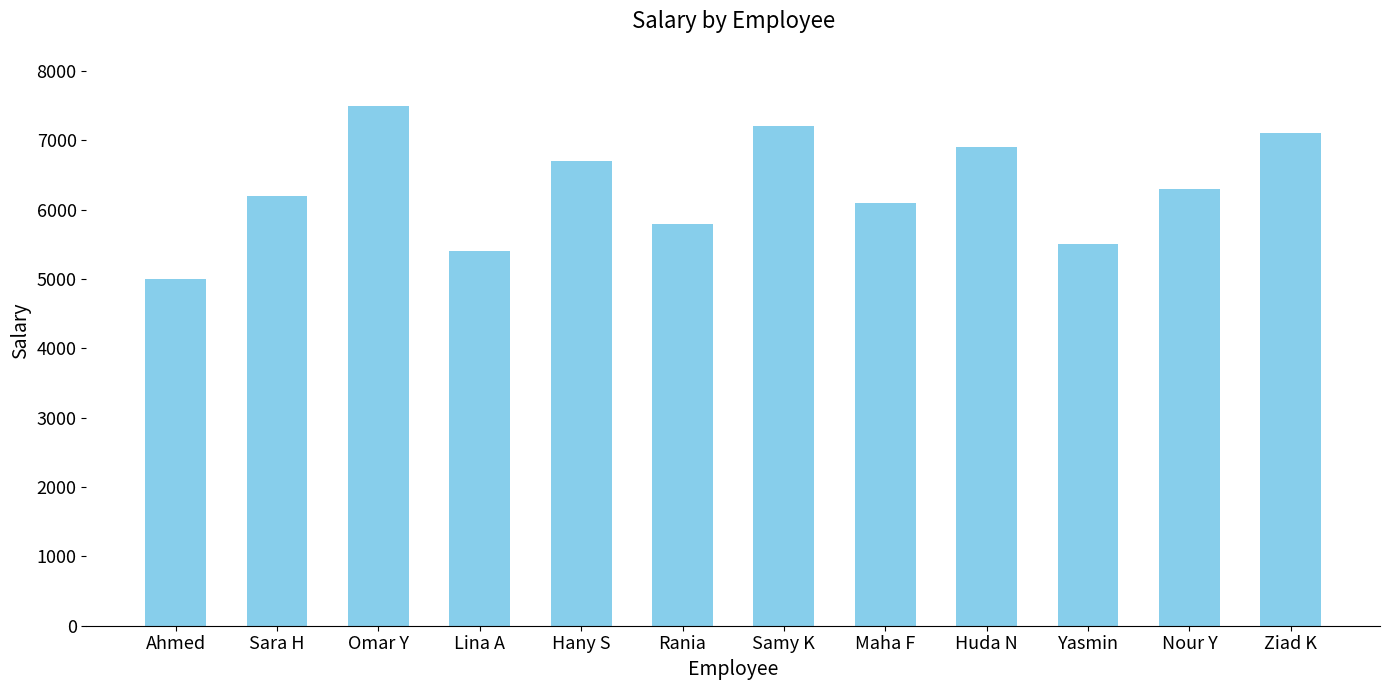

Reading left to right, extract all data points from this chart.

5000	6200	7500	5400	6700	5800	7200	6100	6900	5500	6300	7100